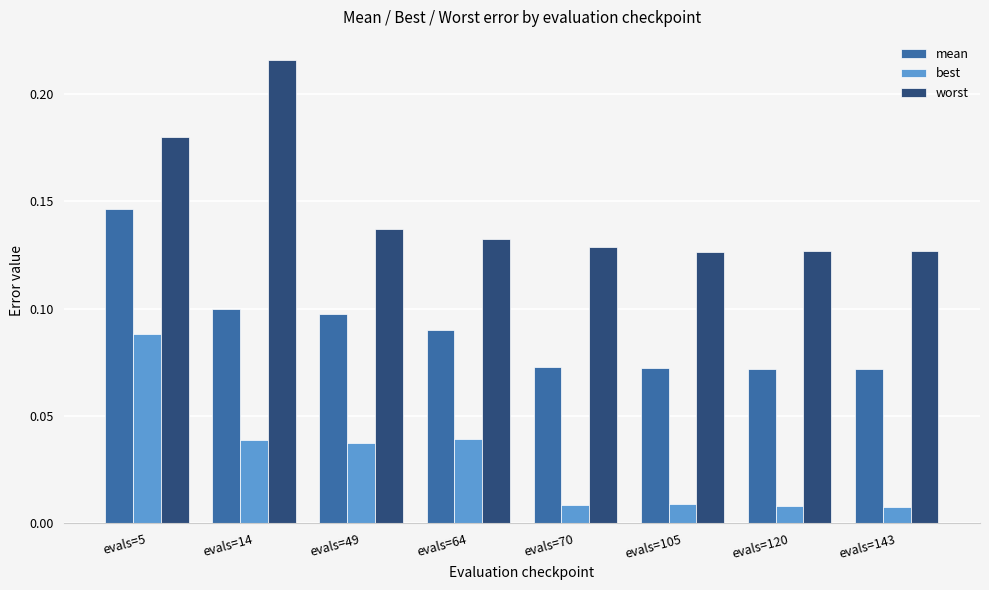

Between evals=5 and evals=143, which series saw the biggest shift?

best